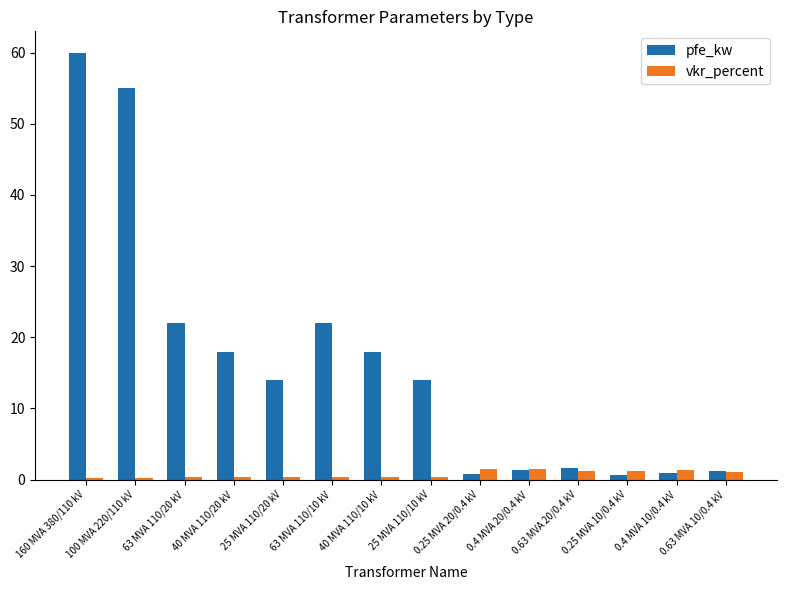

The value of pfe_kw at 40 MVA 110/20 kV is 18.0. True or false?

True